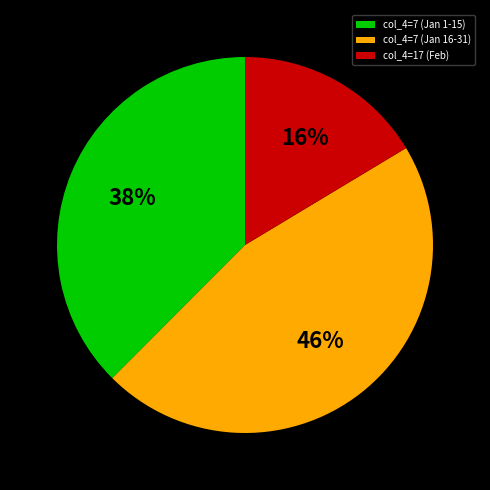

Combined, do col_4=7 (Jan 16-31) and col_4=17 (Feb) account for over 50%?

Yes